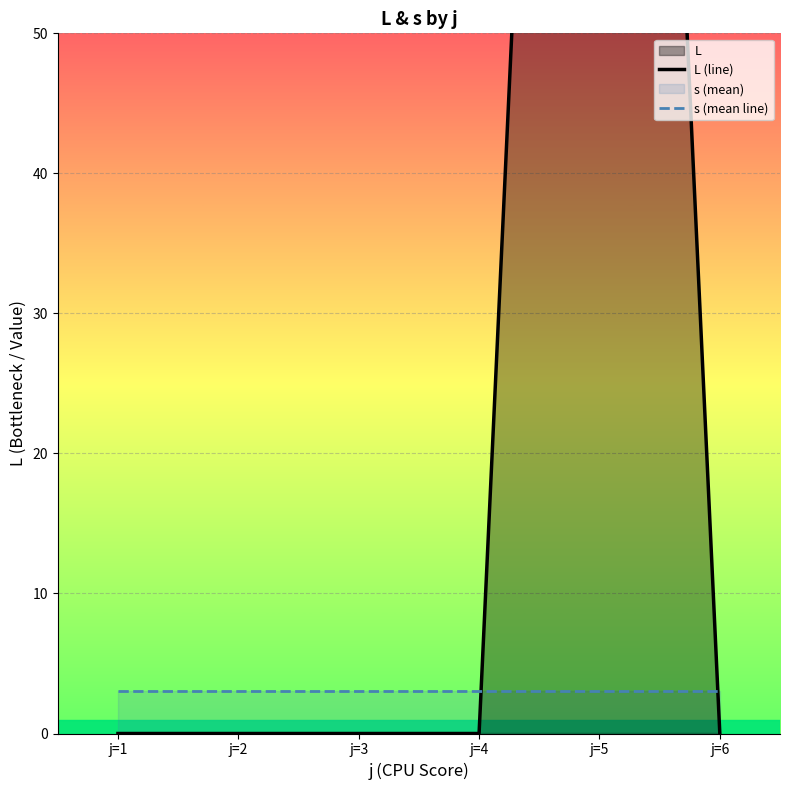

Does the chart display data point markers on the line(s)?

No